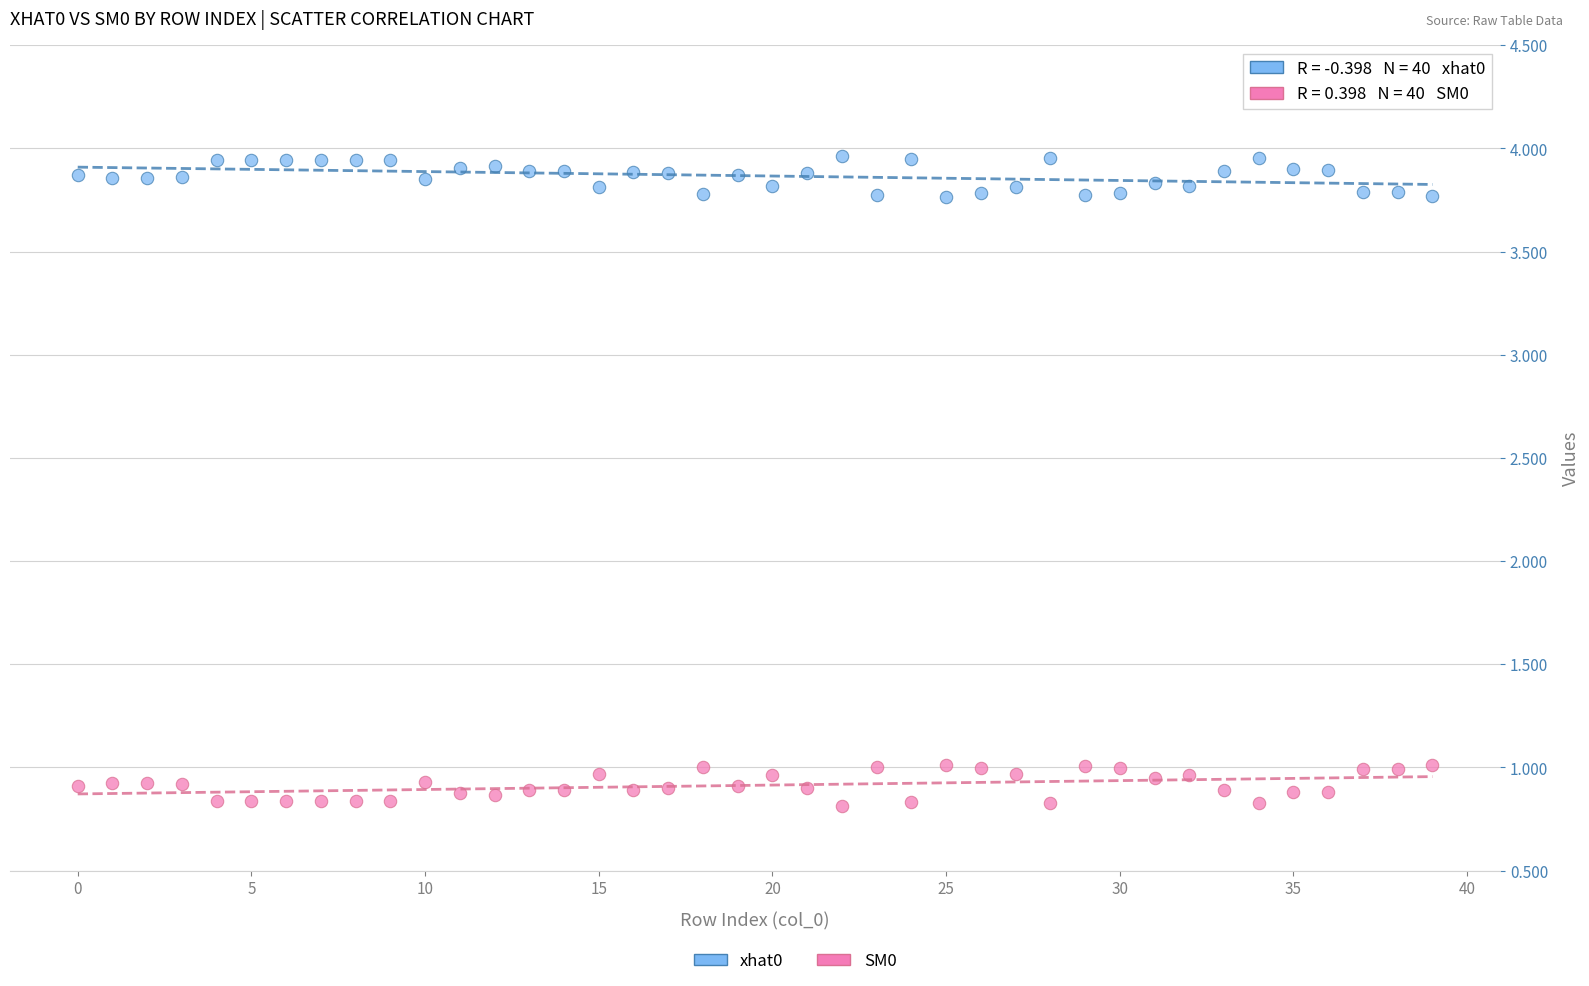

Across all data points, what is the range of Y values (max minus min)?

3.2